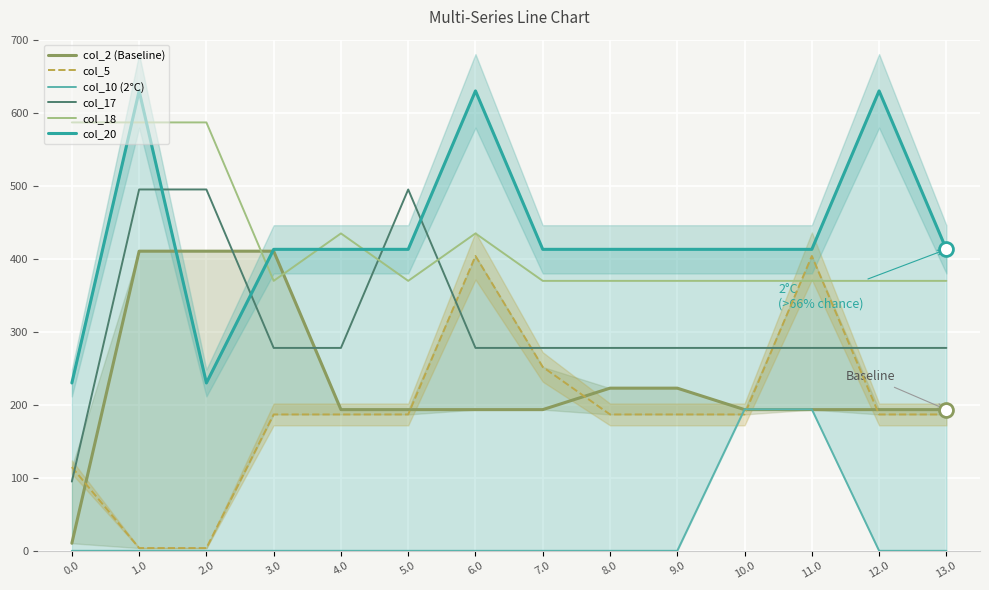

Is the value of col_17 at 13.0 greater than the value of col_2 (Baseline) at 3.0?

No